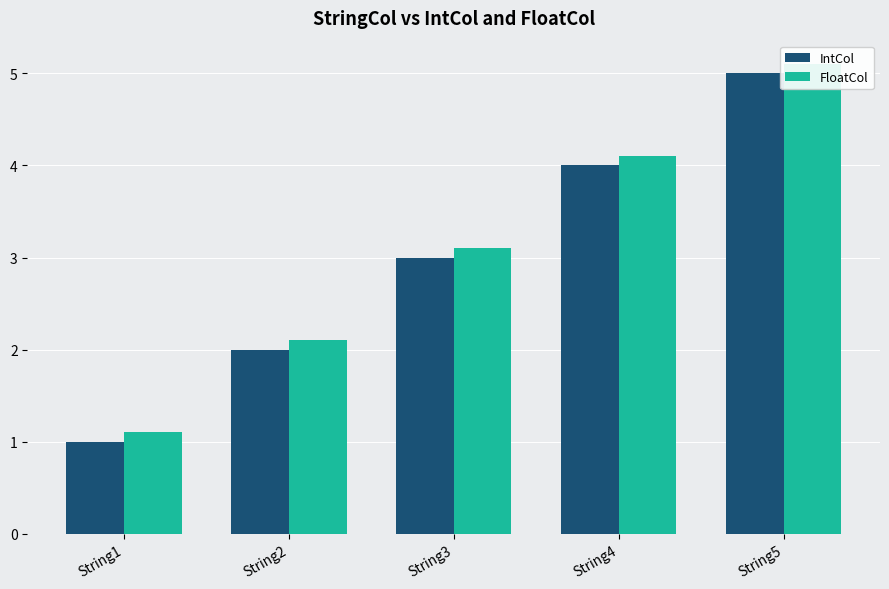

Read the IntCol value at String5.

5.0